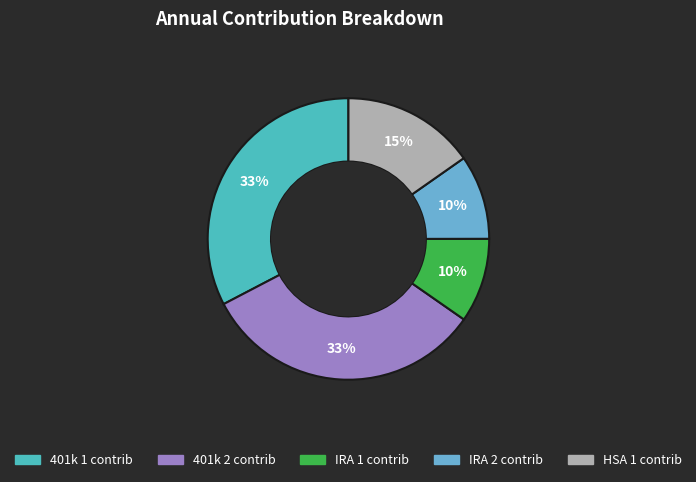

How many segments does this pie chart have?

5